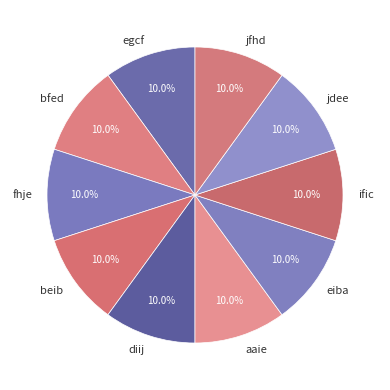

Approximately how many times larger is the value at egcf compared to eiba?

1.0